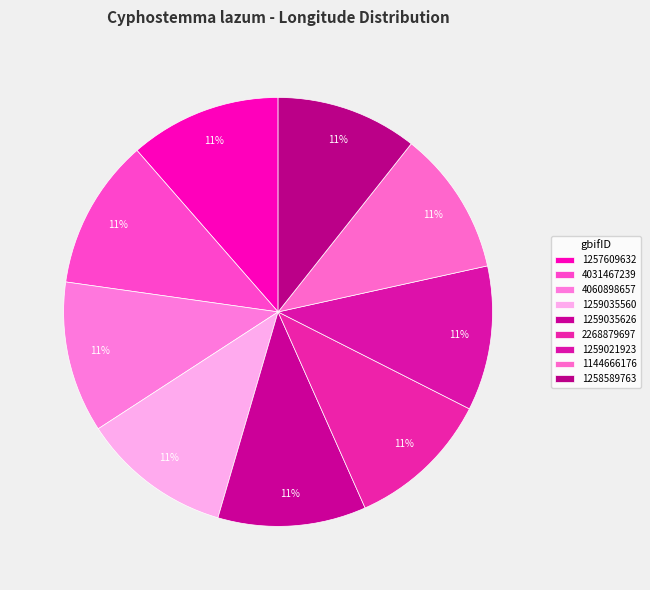

Which category has the smallest portion of the pie?

1258589763